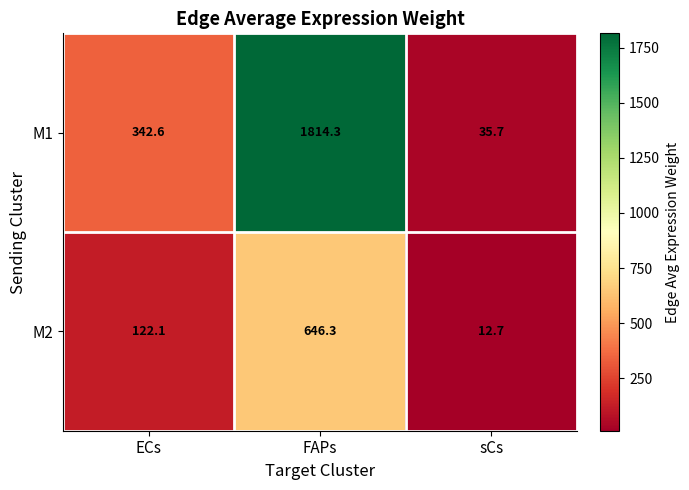

The M1 series shows 7.6 at sCs. True or false?

False